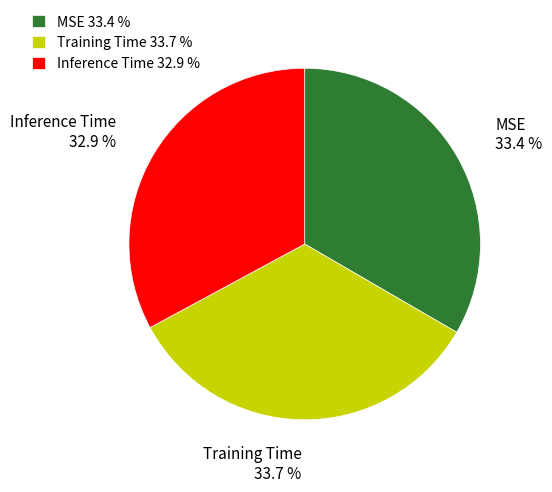

Do MSE and Inference Time together represent more than half of the pie?

Yes